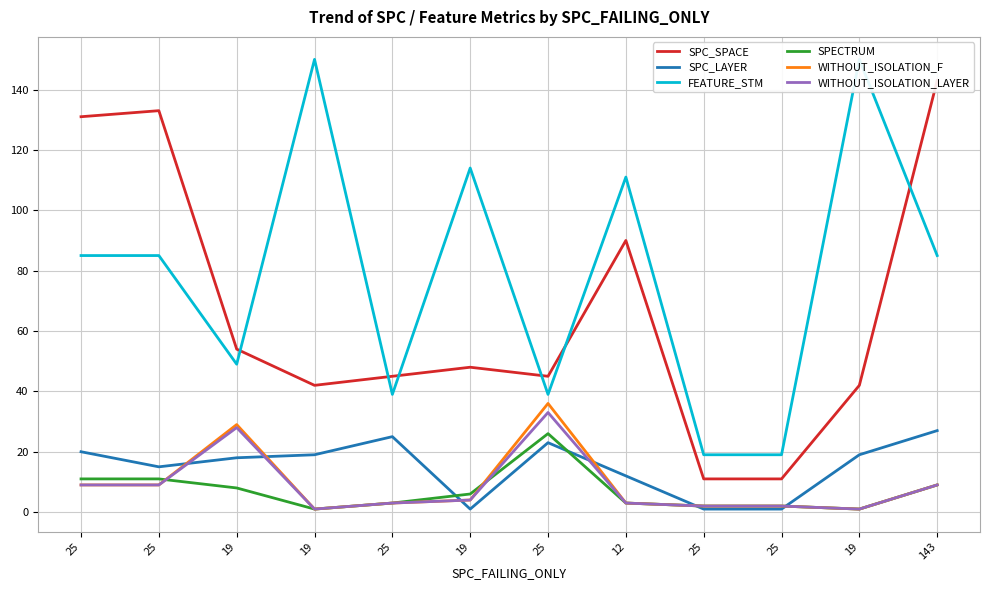

How many interior local valleys does the SPC_LAYER series have?

2